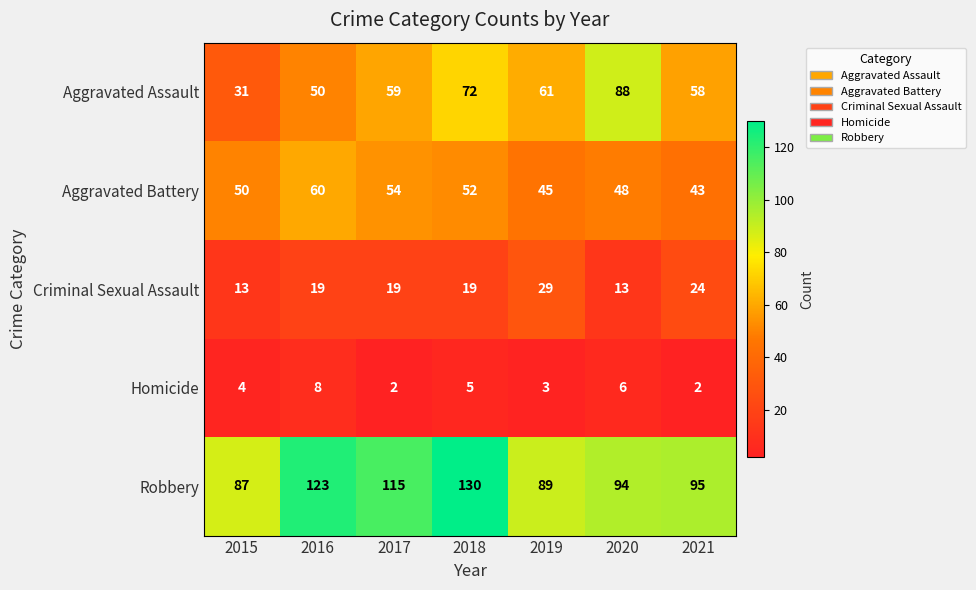

Rank the series at 2019 from lowest to highest value.

Homicide, Criminal Sexual Assault, Aggravated Battery, Aggravated Assault, Robbery